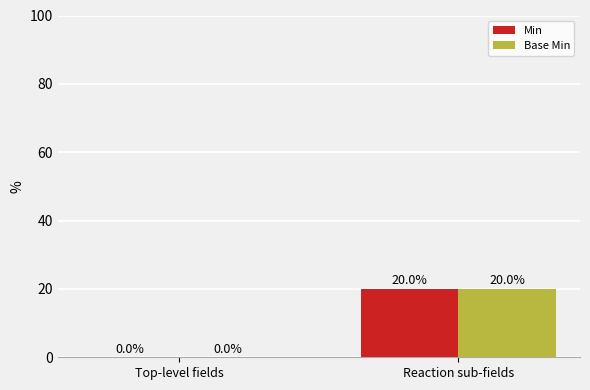

Count the Min values in the range 0 to 20.

2